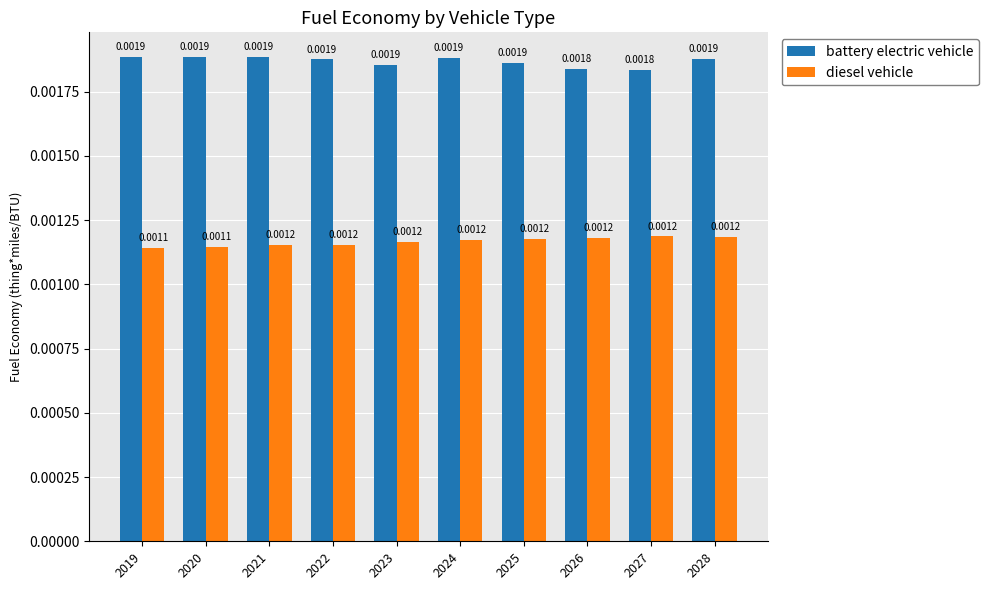

How many bars are there in total?

20